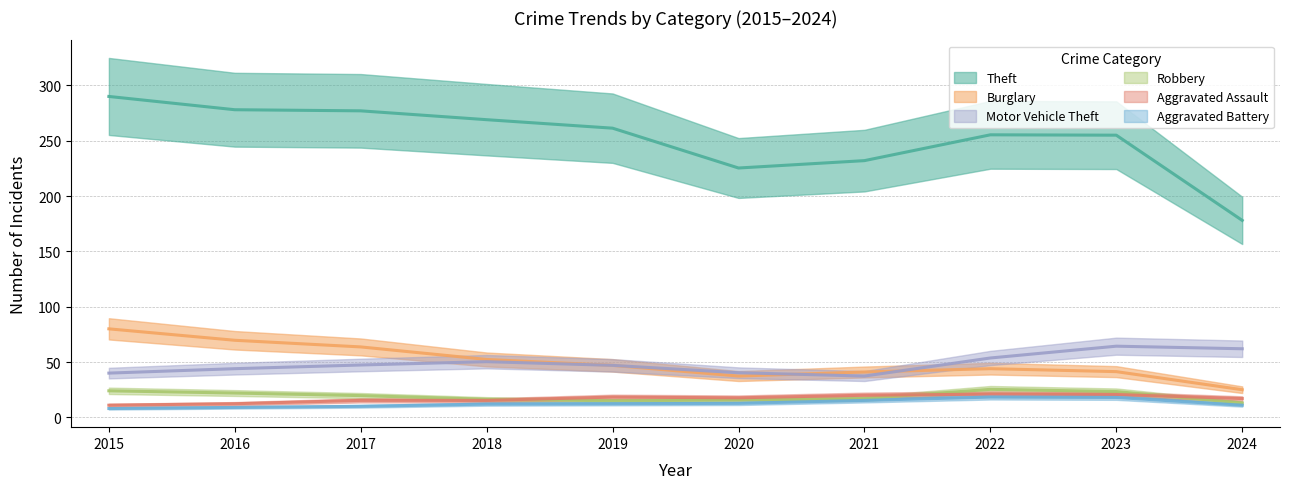

The Theft series shows 54 at 2020. True or false?

False